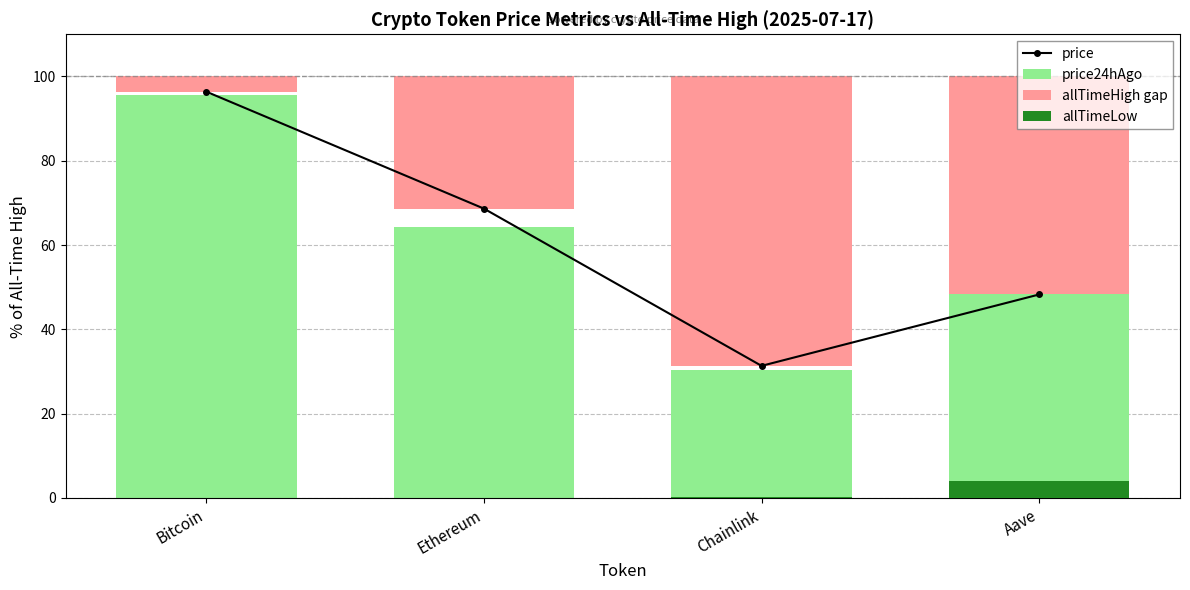

Are the bars horizontal?

No